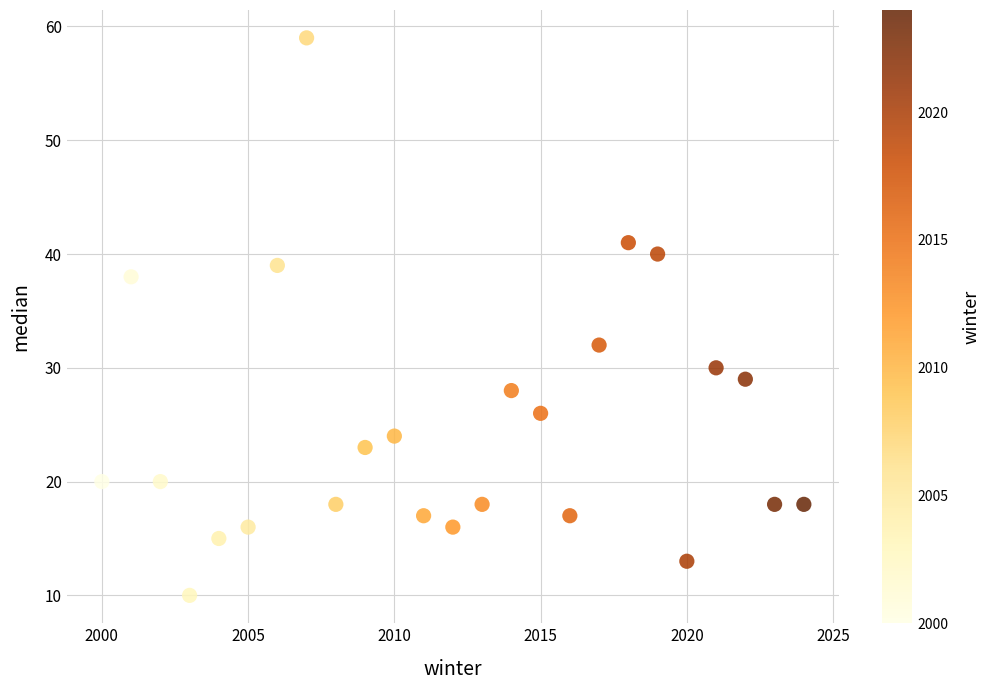

What Y value in the scatter plot is closest to 34?

32